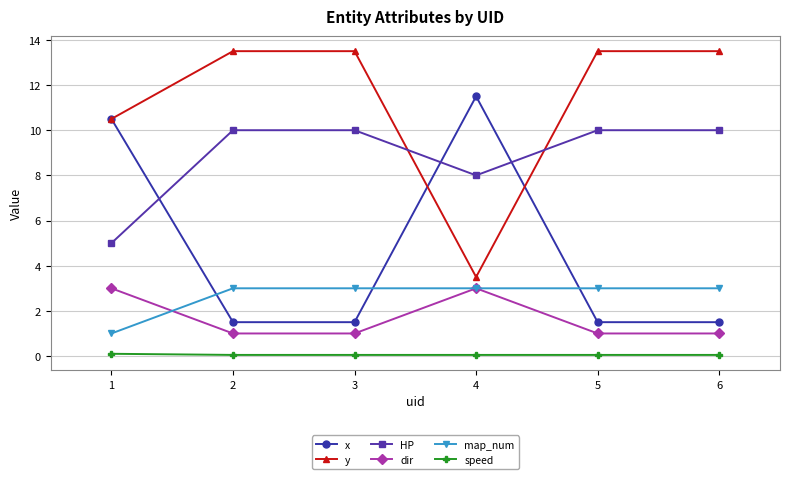

At how many categories does at least one series exceed 10?

6